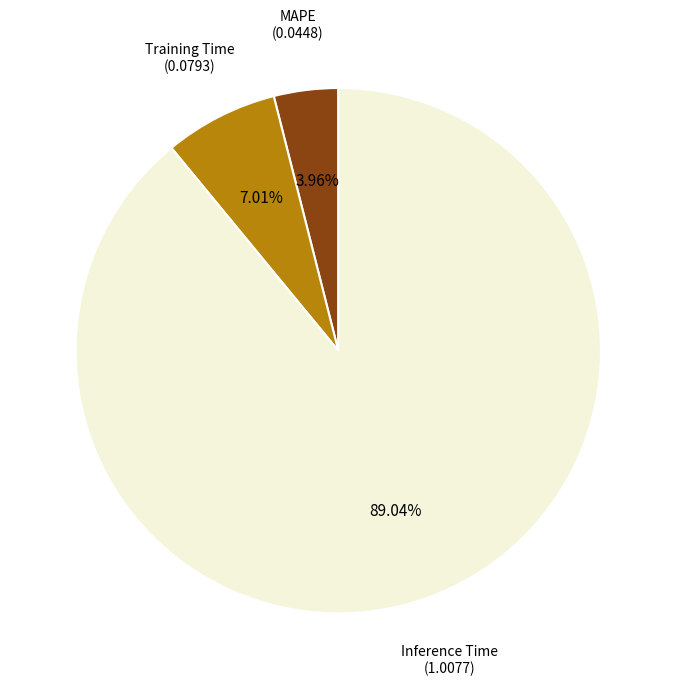

Does any single category account for the majority?

Yes